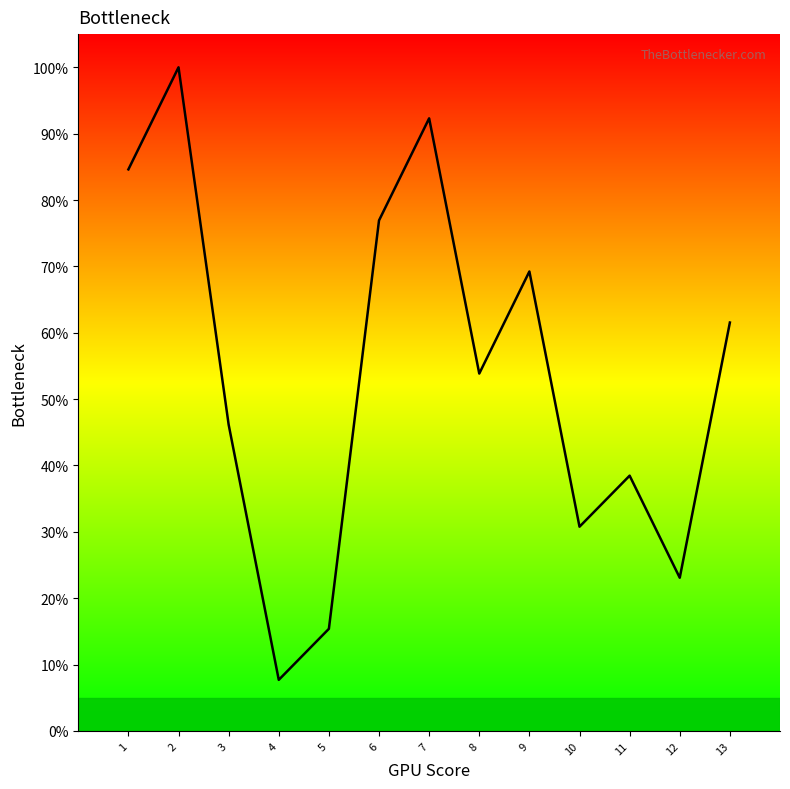

What is the difference between the maximum and minimum values?

92.3